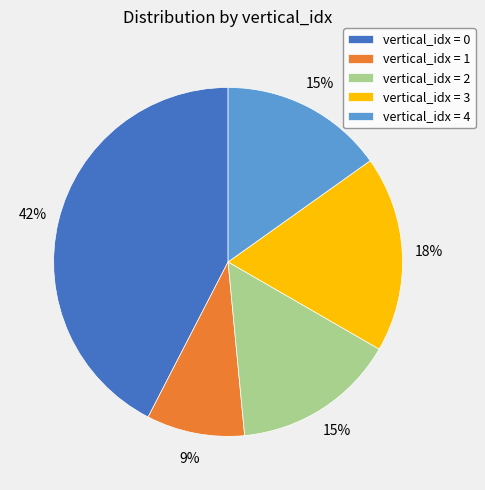

To the nearest percent, what percentage of the pie is vertical_idx = 4?

15%